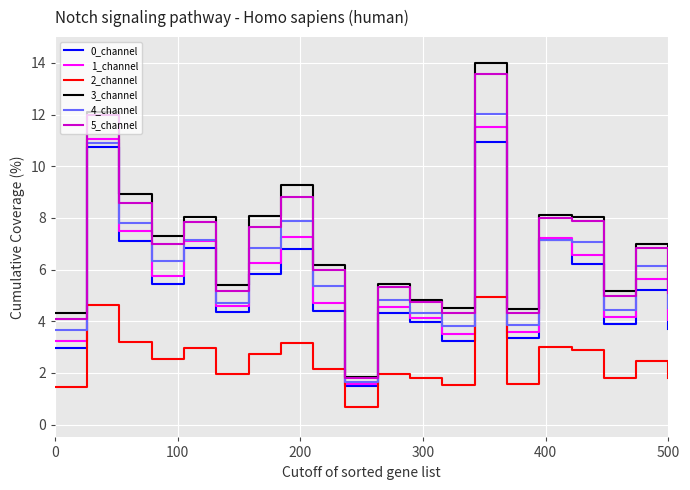

Count the number of data series in this chart.

6